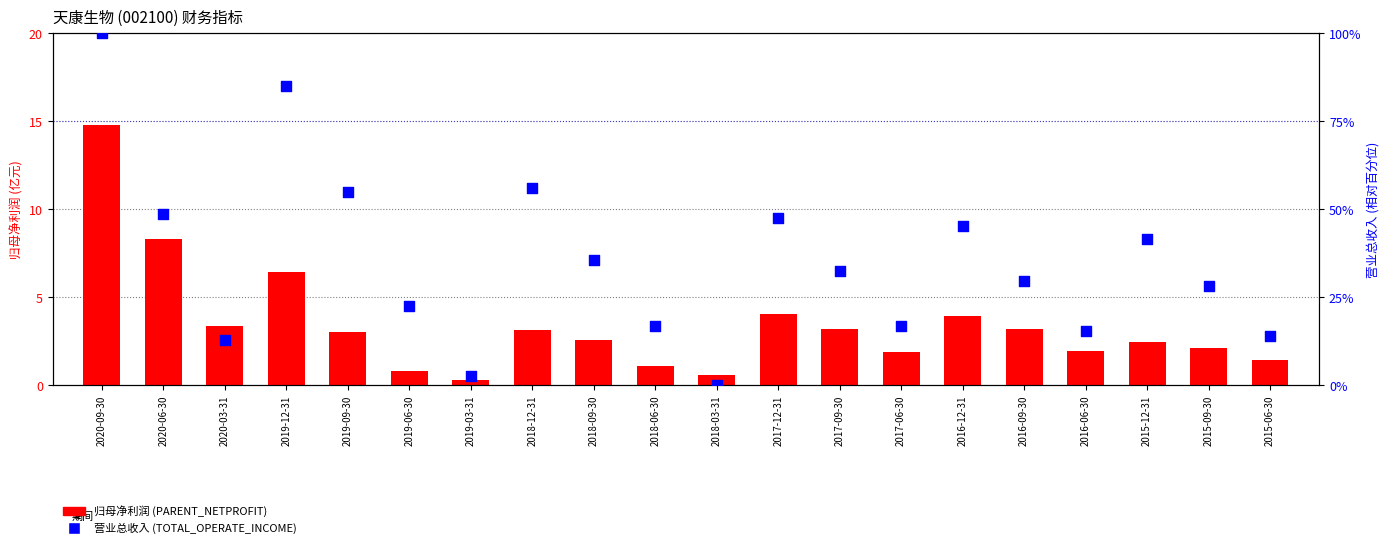

At which category is the sum across all series the highest?

2020-09-30